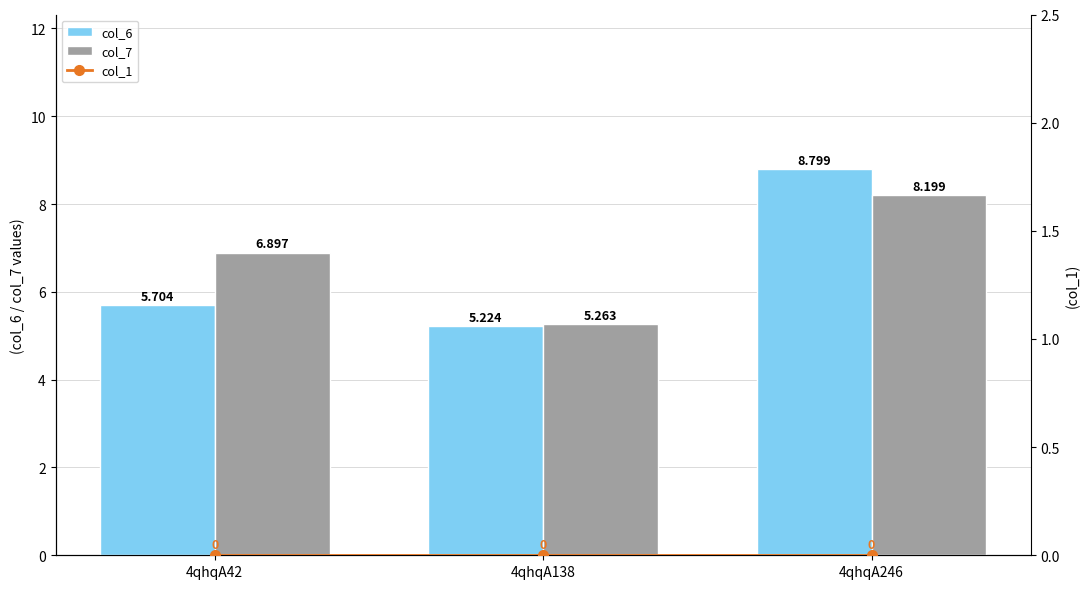

Reading left to right, transcribe all the data shown in this chart.

col_6: 5.7	5.2	8.8
col_7: 6.9	5.3	8.2
col_1: 0.0	0.0	0.0